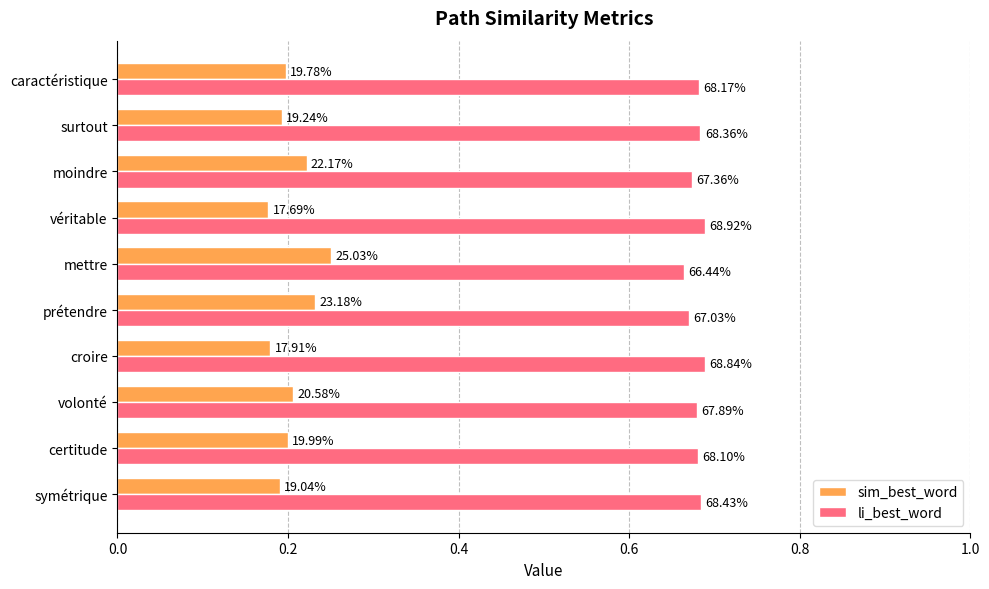

What are all the series names shown in the legend?

sim_best_word, li_best_word